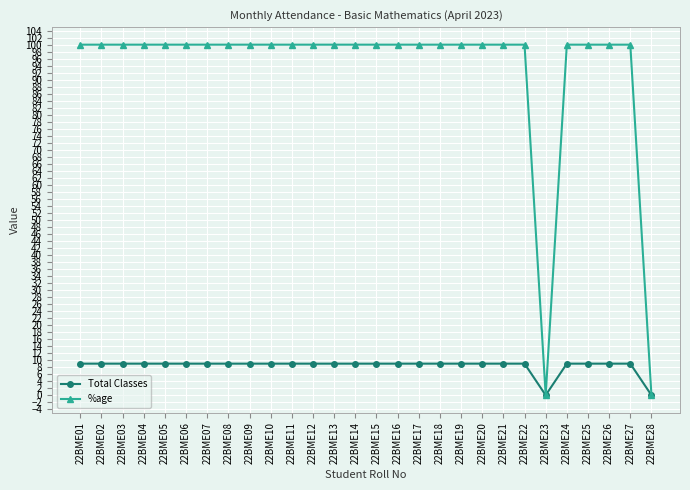

Is it true that Total Classes equals 9 at 22BME20?

True